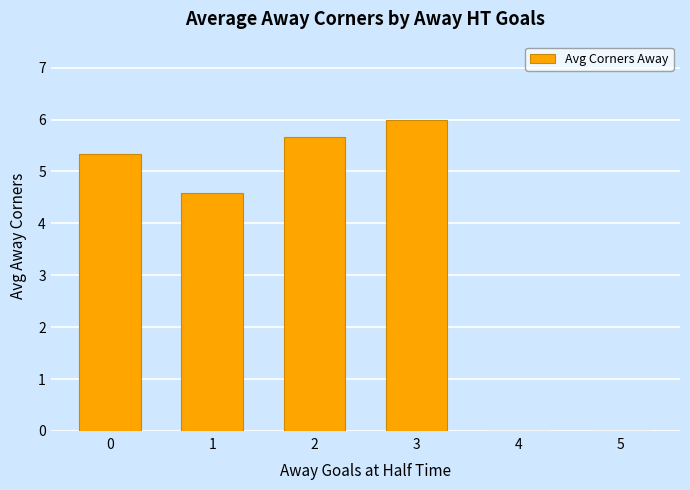

How many distinct data groups are displayed?

1